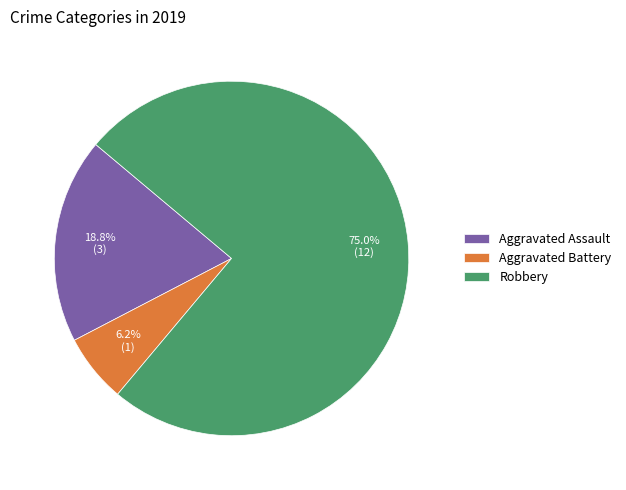

Which slice represents more than half of the pie?

Robbery